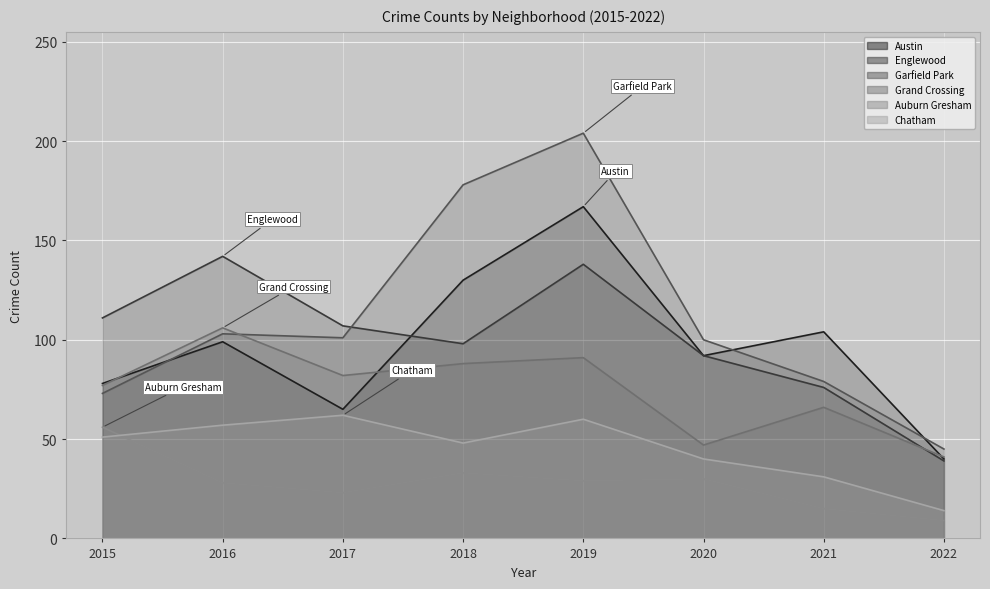

True or false: Englewood has more than 2 interior local peaks.

False